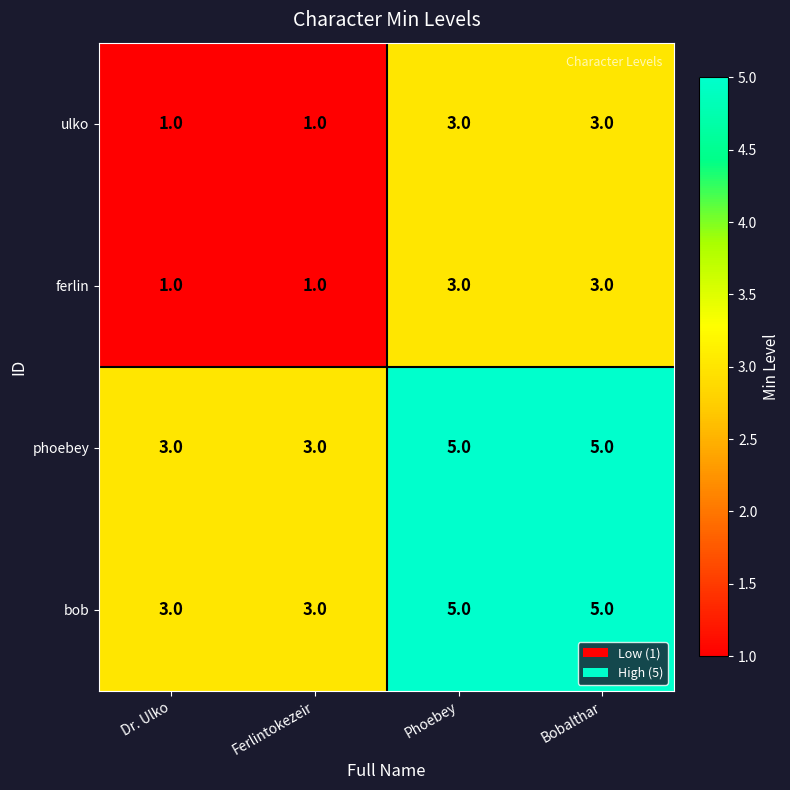

What is the sum of all ferlin values?

8